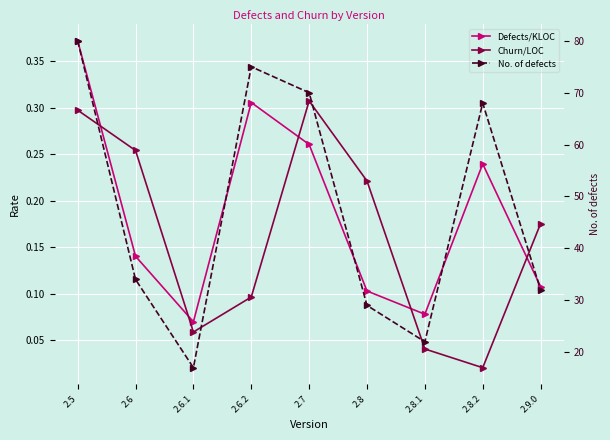

What value does the No. of defects series have at 2.6?

34.0